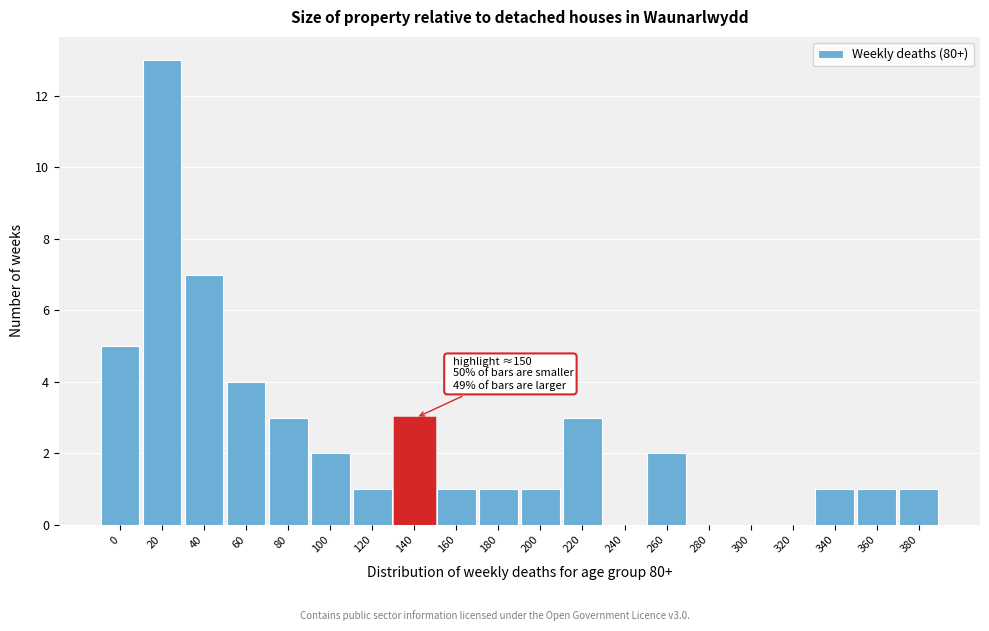

Reading right to left, what are all the values shown in this chart?

380=1	360=1	340=1	320=0	300=0	280=0	260=2	240=0	220=3	200=1	180=1	160=1	140=3	120=1	100=2	80=3	60=4	40=7	20=13	0=5